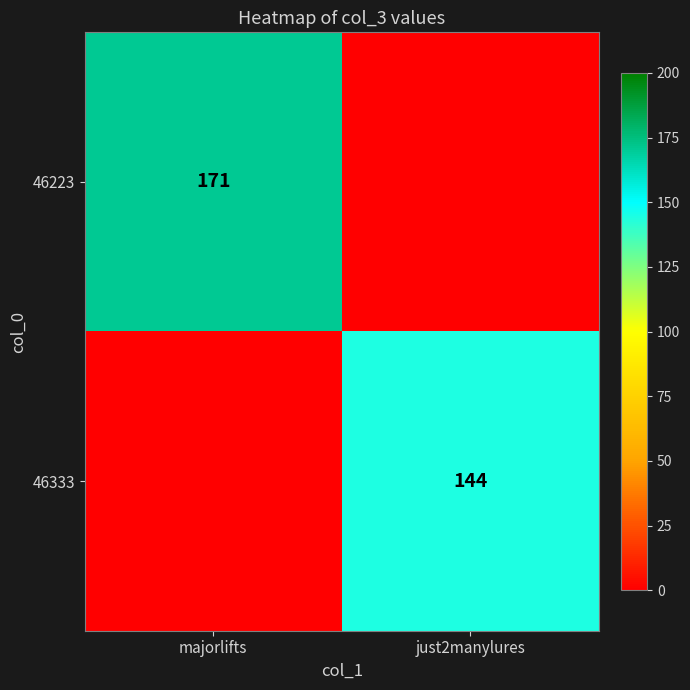

The value of 46223 at majorlifts is 292. True or false?

False